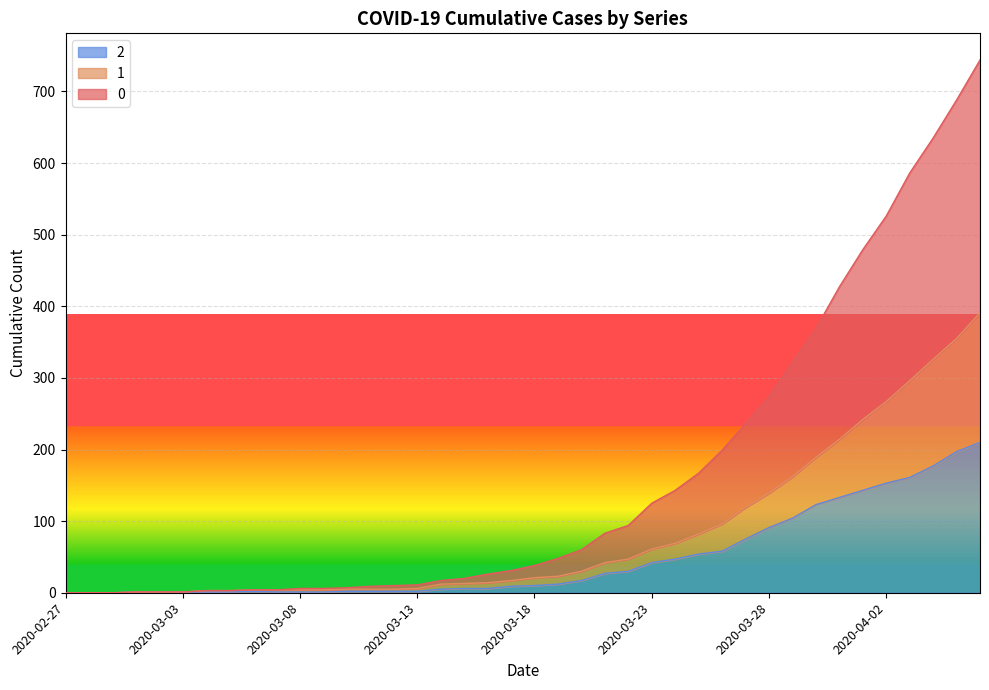

The 1 series shows 4 at 2020-03-09. True or false?

True